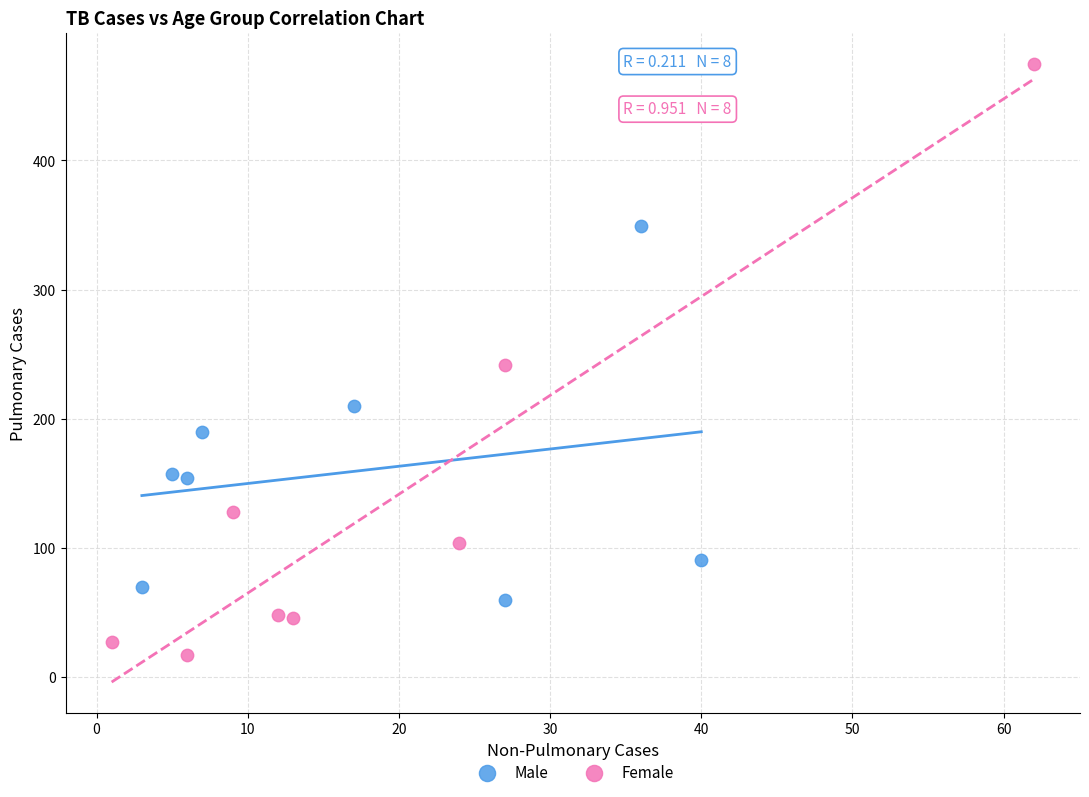

What are all the series names shown in the legend?

Male, Female